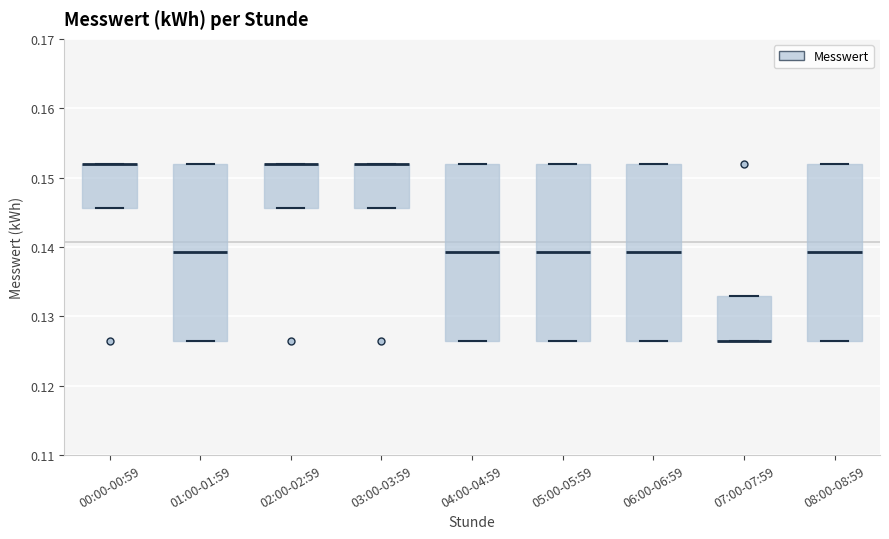

Reading left to right, read every box against the y-axis: the position of its median line, the range the box covers, and the ends of its whiskers. The values are not printed on the chart, so give them approximately, as read against the axis.

00:00-00:59: median 0.152 (drawn on the box's upper edge), box 0.146 to 0.152, whiskers 0.146 to 0.152
01:00-01:59: median 0.139, box 0.127 to 0.152, whiskers 0.127 to 0.152
02:00-02:59: median 0.152 (drawn on the box's upper edge), box 0.146 to 0.152, whiskers 0.146 to 0.152
03:00-03:59: median 0.152 (drawn on the box's upper edge), box 0.146 to 0.152, whiskers 0.146 to 0.152
04:00-04:59: median 0.139, box 0.127 to 0.152, whiskers 0.127 to 0.152
05:00-05:59: median 0.139, box 0.127 to 0.152, whiskers 0.127 to 0.152
06:00-06:59: median 0.139, box 0.127 to 0.152, whiskers 0.127 to 0.152
07:00-07:59: median 0.127 (drawn on the box's lower edge), box 0.127 to 0.133, whiskers 0.127 to 0.133
08:00-08:59: median 0.139, box 0.127 to 0.152, whiskers 0.127 to 0.152